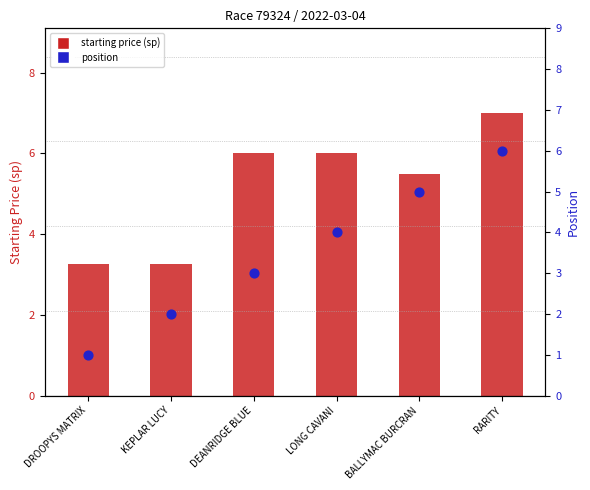

At how many categories does at least one series exceed 6?

1